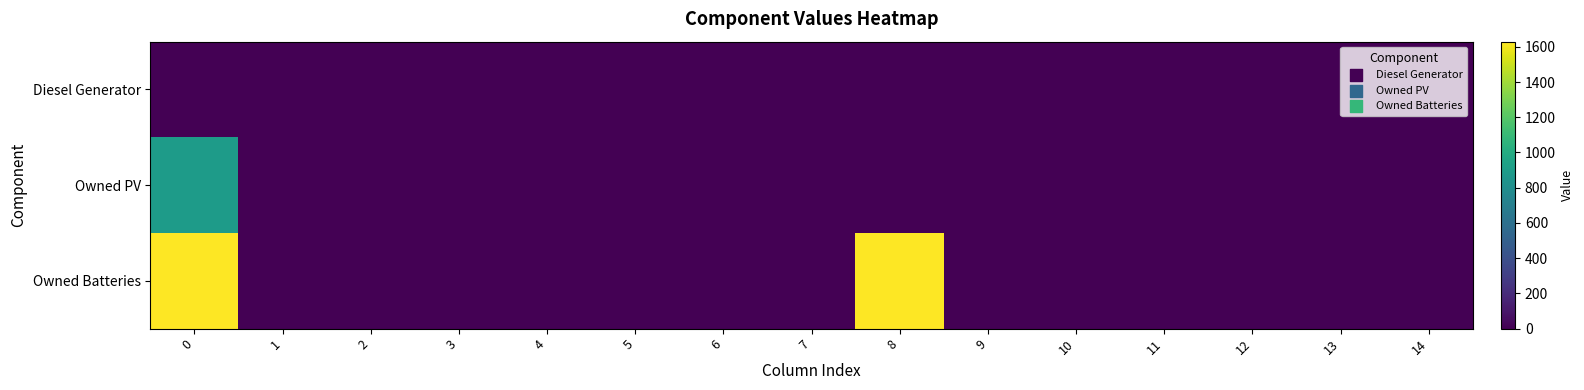

Reading left to right, list all the values displayed in this chart.

Diesel Generator: 0=0.0	1=0.0	2=0.0	3=0.0	4=0.0	5=0.0	6=0.0	7=0.0	8=0.0	9=0.0	10=0.0	11=0.0	12=0.0	13=0.0	14=0.0
Owned PV: 0=897.0	1=0.0	2=0.0	3=0.0	4=0.0	5=0.0	6=0.0	7=0.0	8=0.0	9=0.0	10=0.0	11=0.0	12=0.0	13=0.0	14=0.0
Owned Batteries: 0=1629.0	1=0.0	2=0.0	3=0.0	4=0.0	5=0.0	6=0.0	7=0.0	8=1629.0	9=0.0	10=0.0	11=0.0	12=-0.0	13=0.0	14=0.0